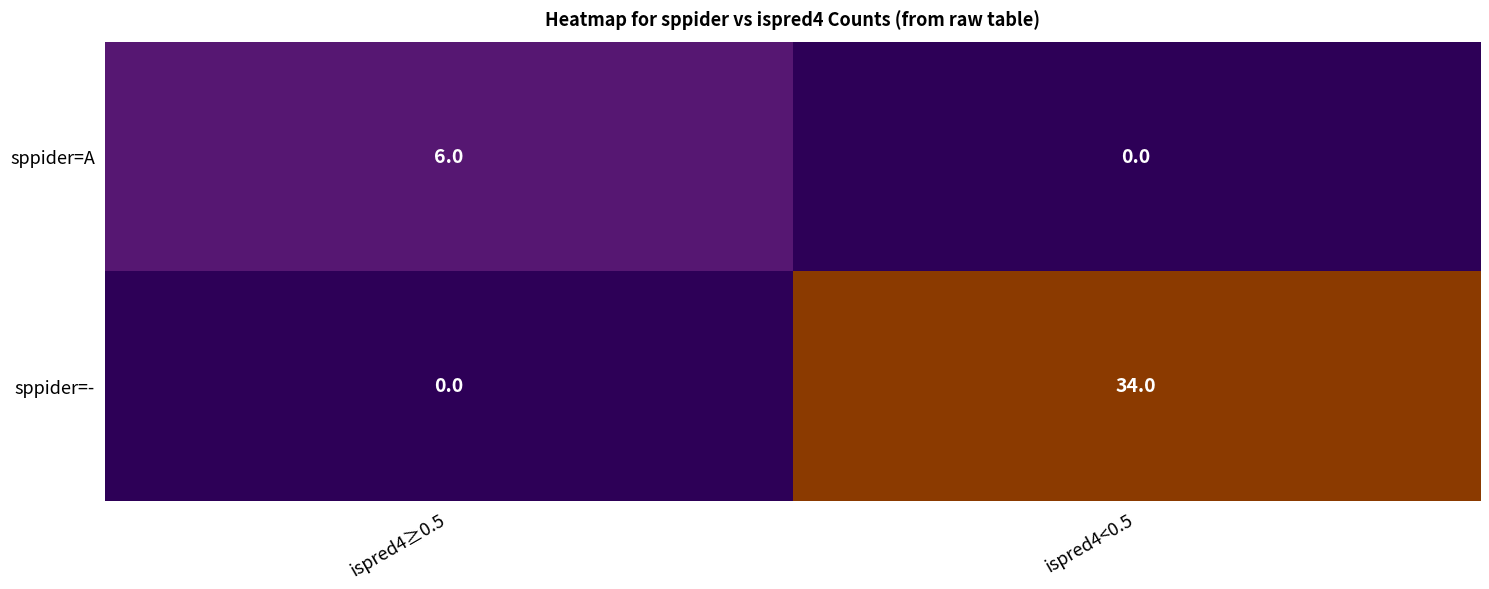

The sppider=A series shows 2 at ispred4<0.5. True or false?

False